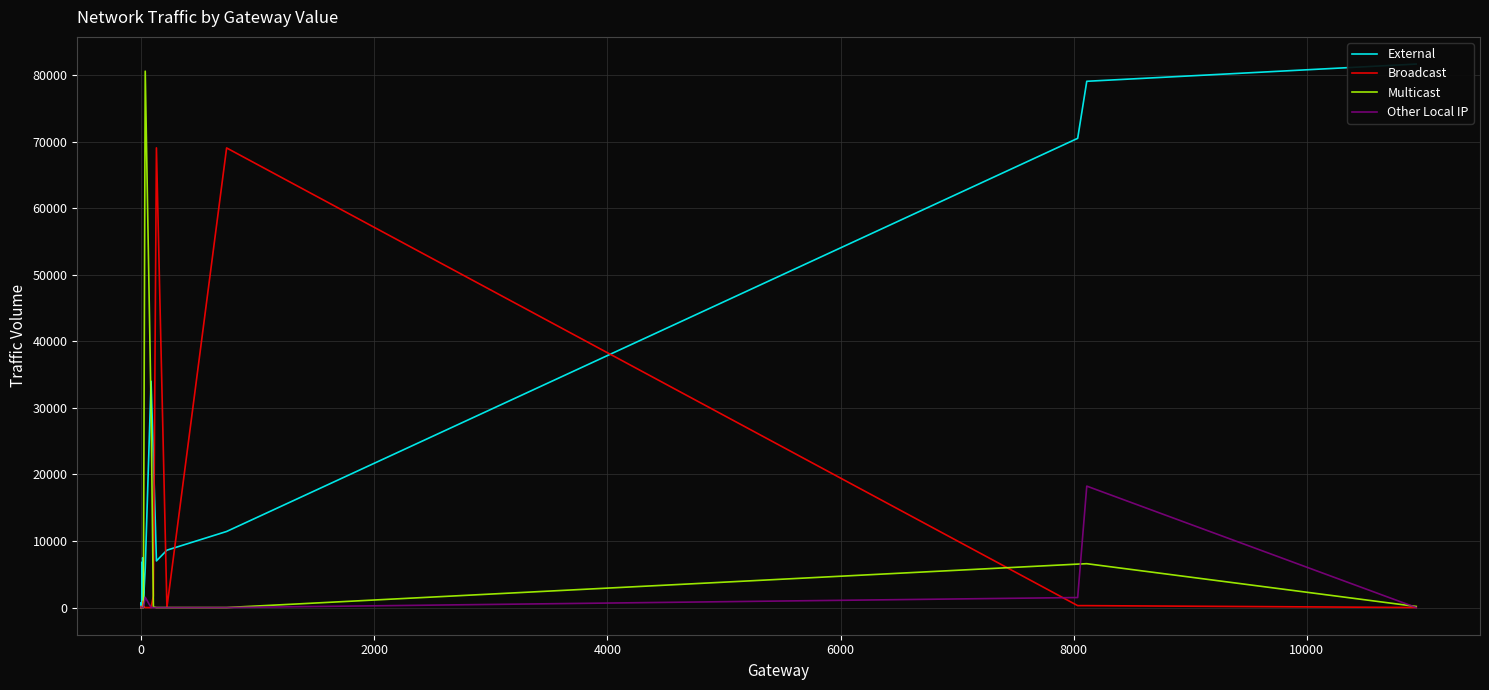

Which series ends up on top after the final intersection of Broadcast and Other Local IP?

Broadcast